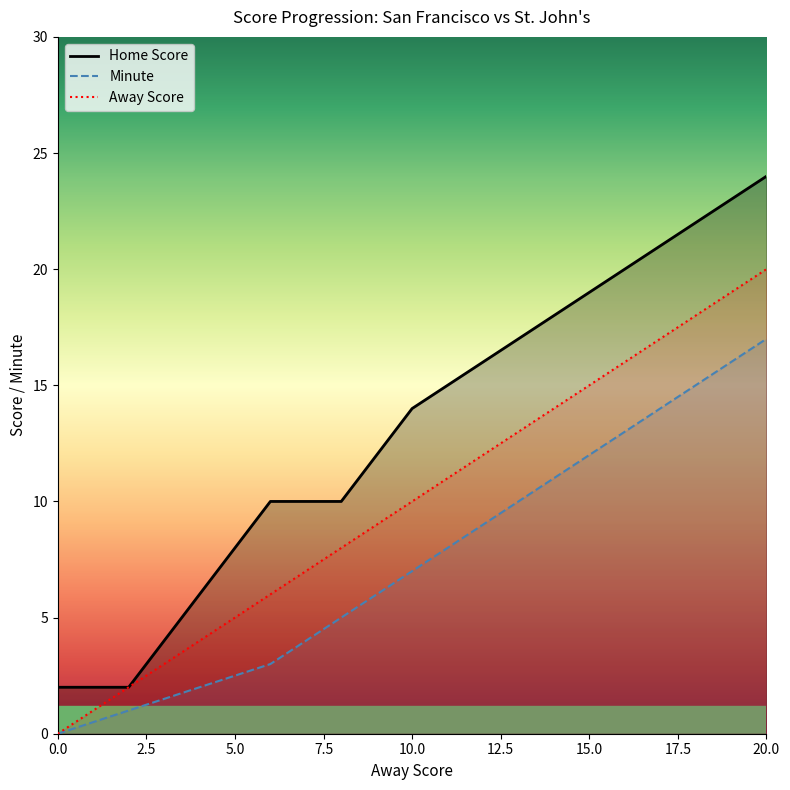

What is the difference between the highest and lowest values at 10.0?

7